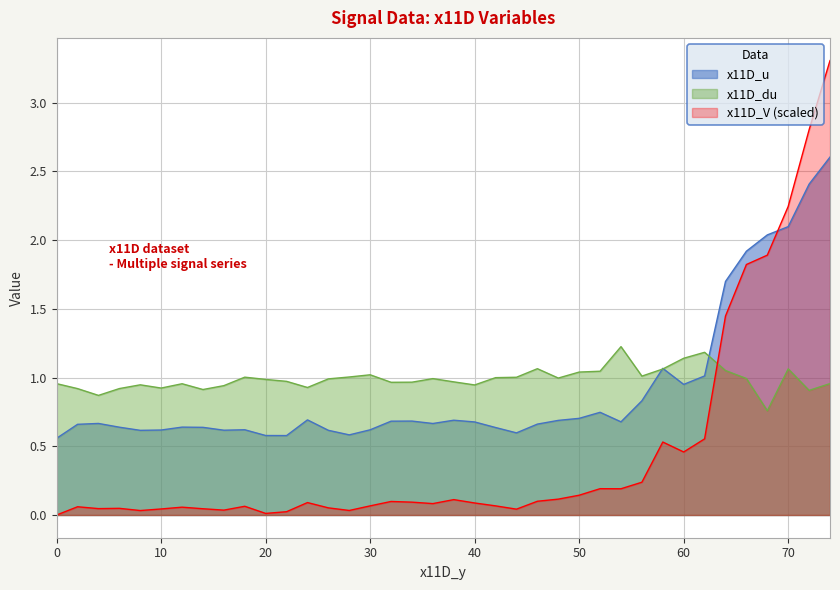

Reading left to right, list all the values displayed in this chart.

x11D_u: 0.6	0.7	0.7	0.6	0.6	0.6	0.6	0.6	0.6	0.6	0.6	0.6	0.7	0.6	0.6	0.6	0.7	0.7	0.7	0.7	0.7	0.6	0.6	0.7	0.7	0.7	0.7	0.7	0.8	1.1	1.0	1.0	1.7	1.9	2.0	2.1	2.4	2.6
x11D_du: 1.0	0.9	0.9	0.9	0.9	0.9	1.0	0.9	0.9	1.0	1.0	1.0	0.9	1.0	1.0	1.0	1.0	1.0	1.0	1.0	0.9	1.0	1.0	1.1	1.0	1.0	1.0	1.2	1.0	1.1	1.1	1.2	1.1	1.0	0.8	1.1	0.9	1.0
x11D_V: 0.0	0.1	0.0	0.0	0.0	0.0	0.1	0.0	0.0	0.1	0.0	0.0	0.1	0.1	0.0	0.1	0.1	0.1	0.1	0.1	0.1	0.1	0.0	0.1	0.1	0.1	0.2	0.2	0.2	0.5	0.5	0.6	1.4	1.8	1.9	2.2	2.8	3.3